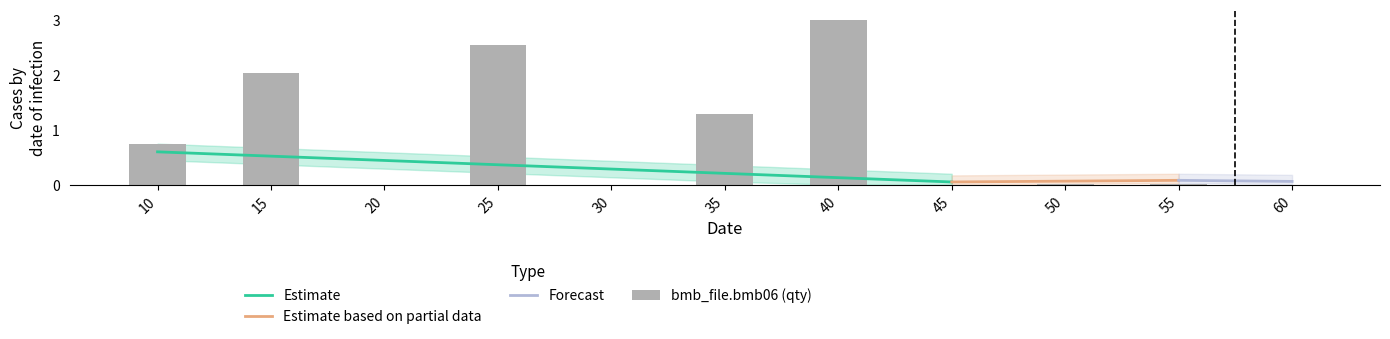

Are the bars grouped side by side (vs. stacked)?

No